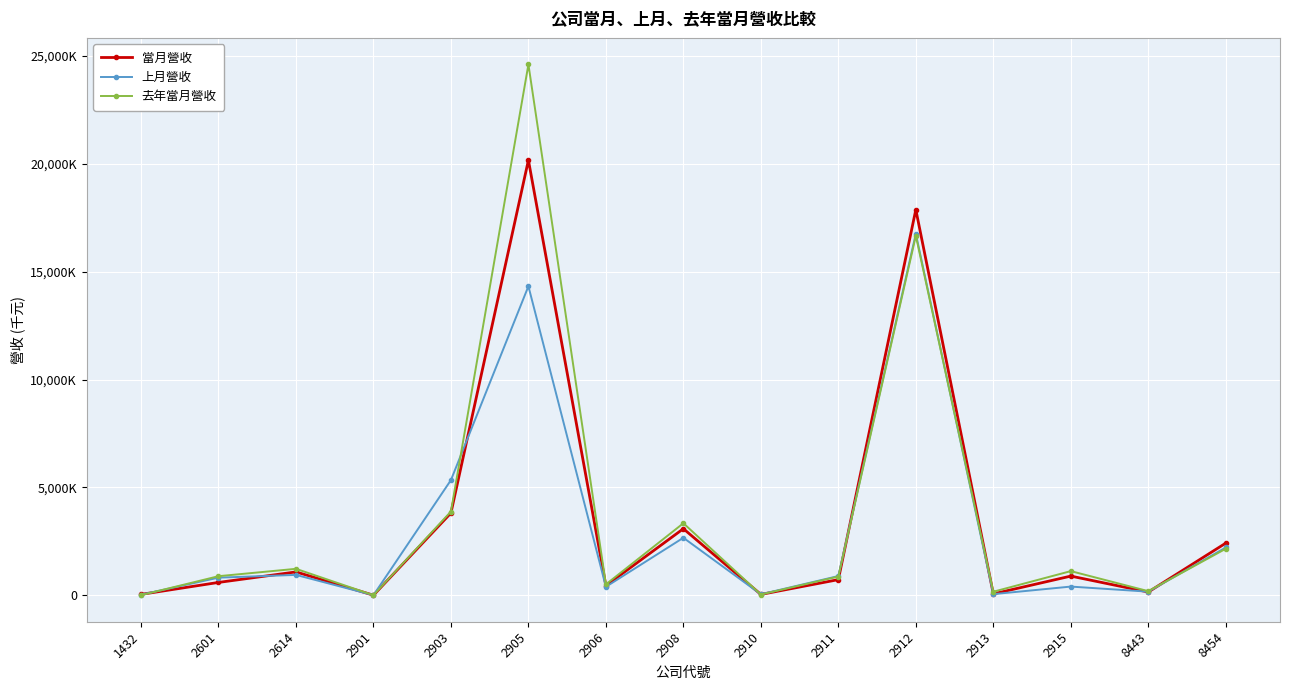

Which series ends up on top after the final intersection of 去年當月營收 and 當月營收?

當月營收